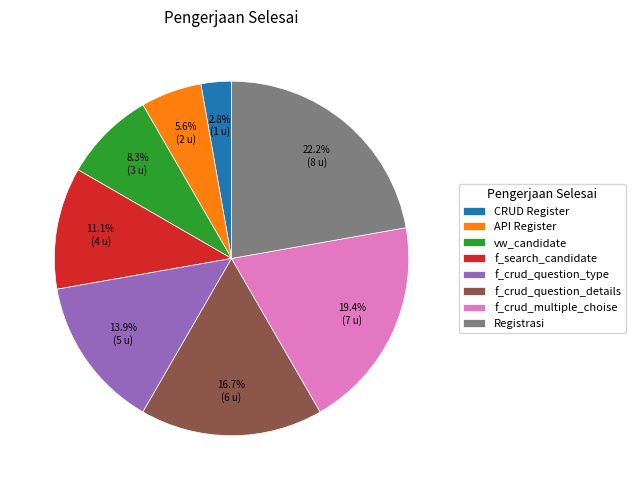

Is there a majority slice in this chart?

No